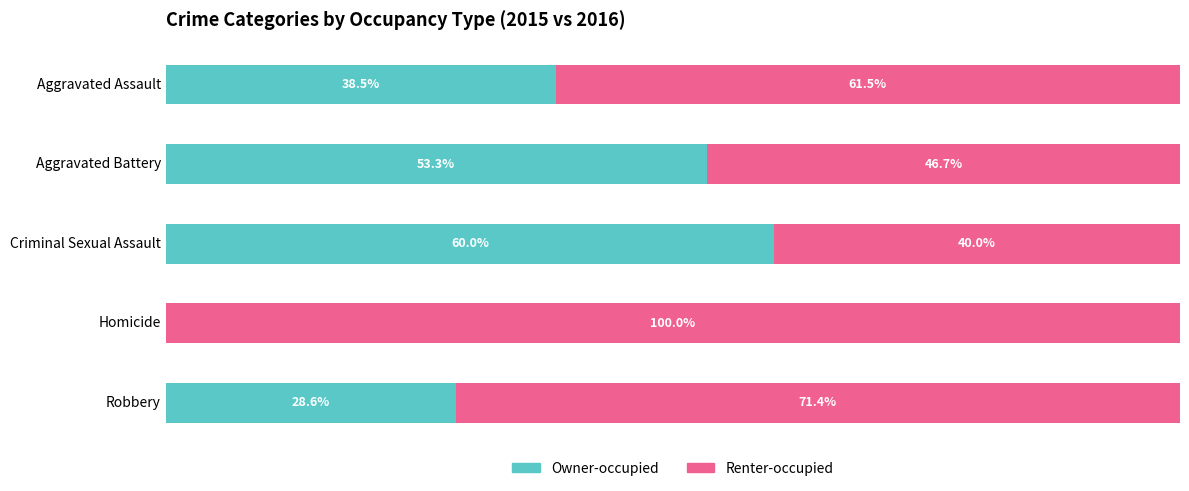

What are all the series names shown in the legend?

Owner-occupied, Renter-occupied